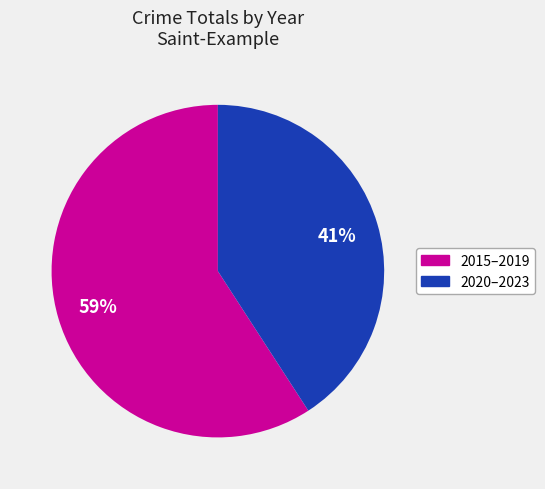

To the nearest percent, what is the difference between the largest and smallest slice percentages?

18%